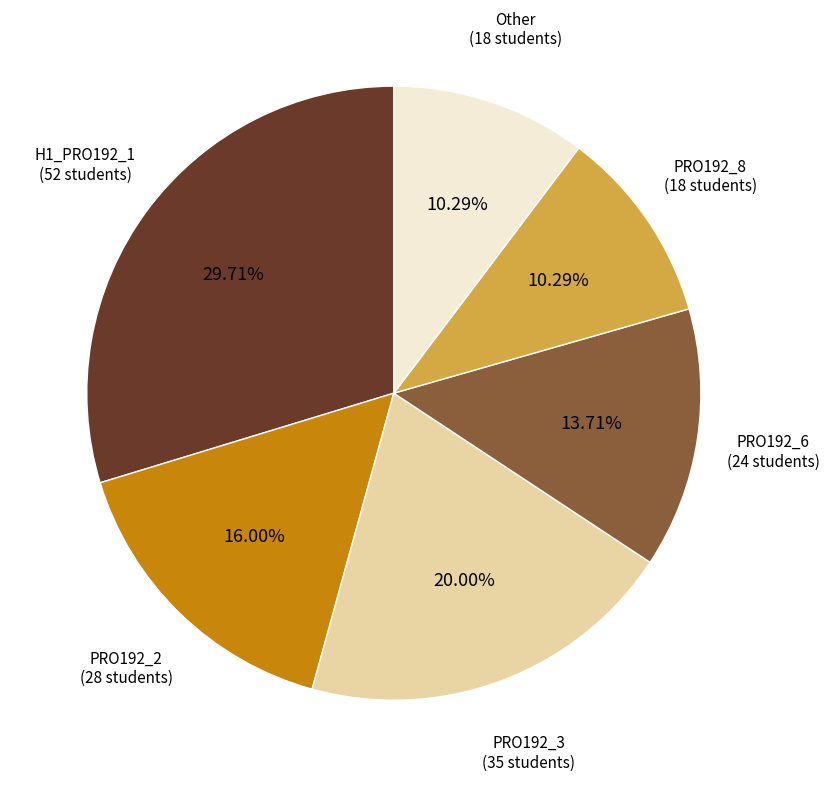

Does any single category account for the majority?

No